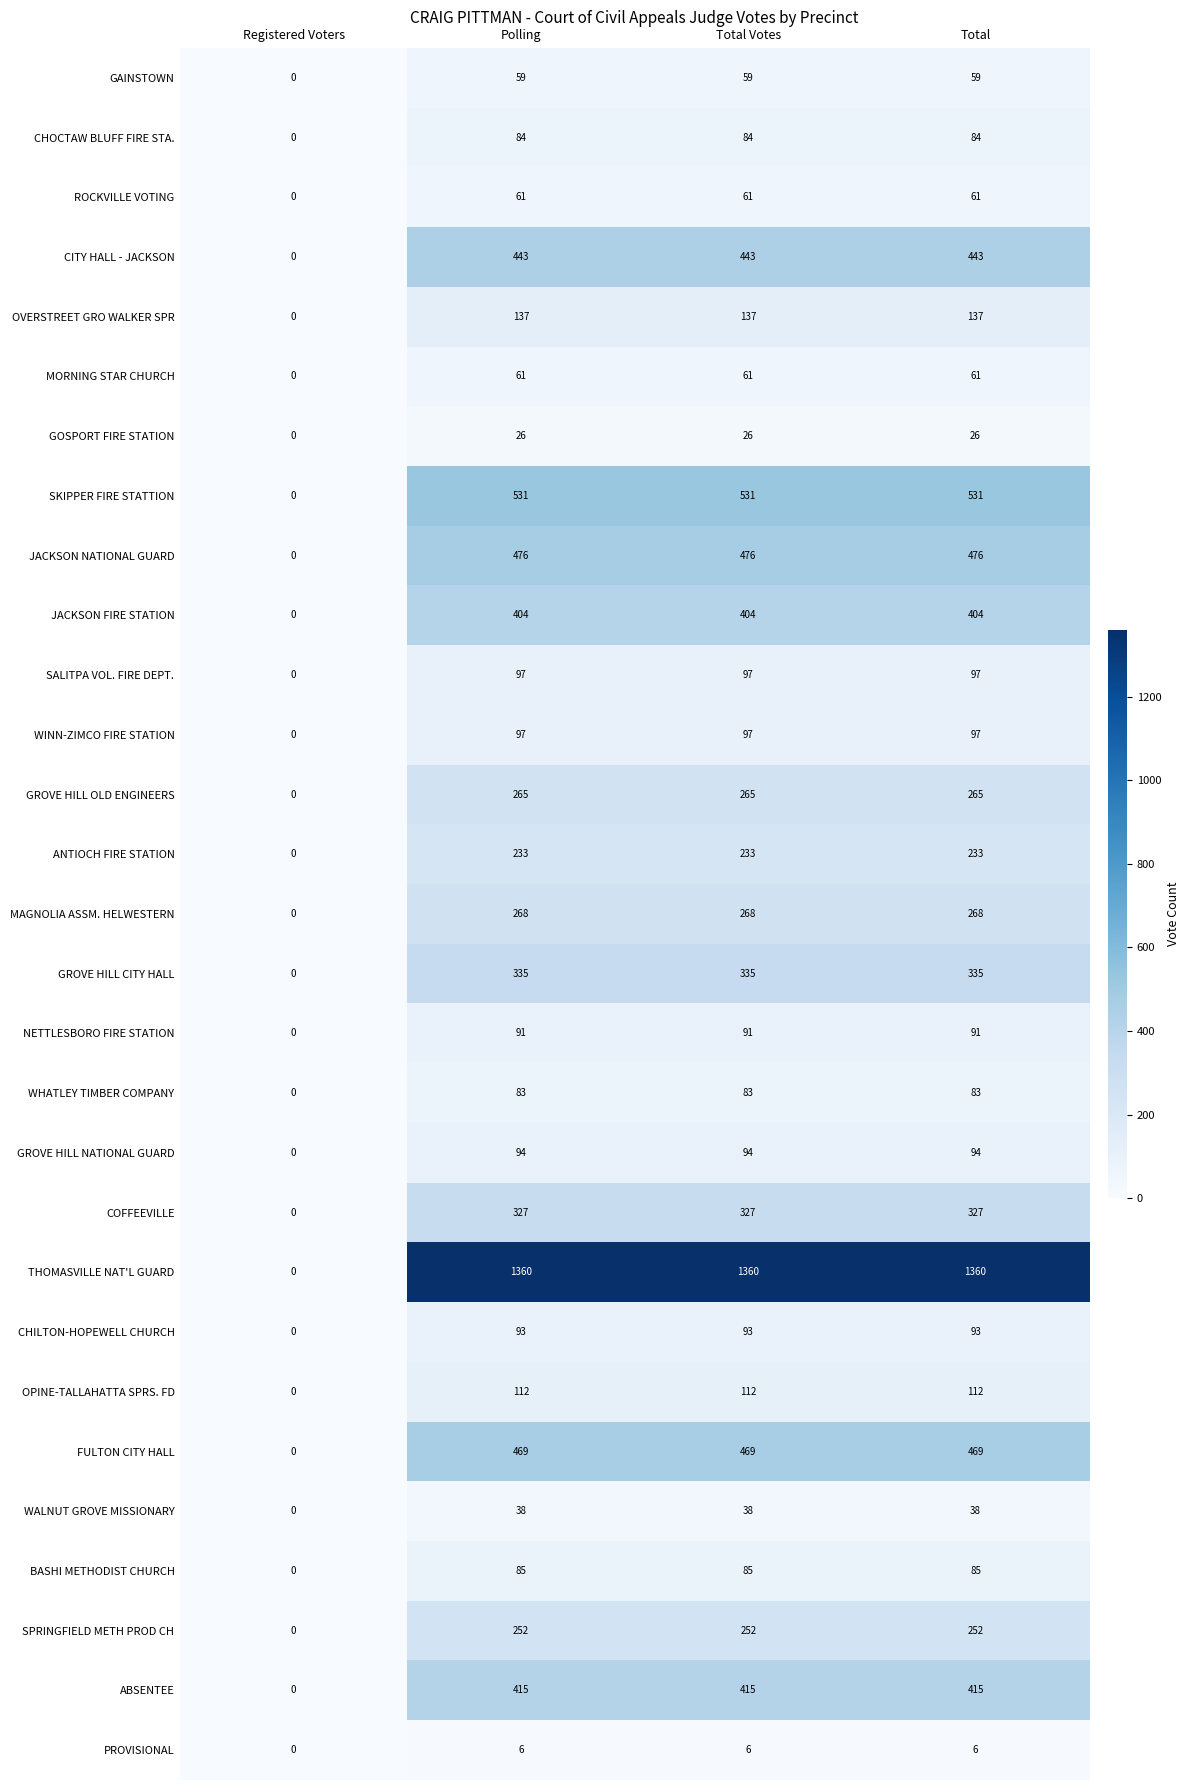

What is the total value across all series at Total?

7002